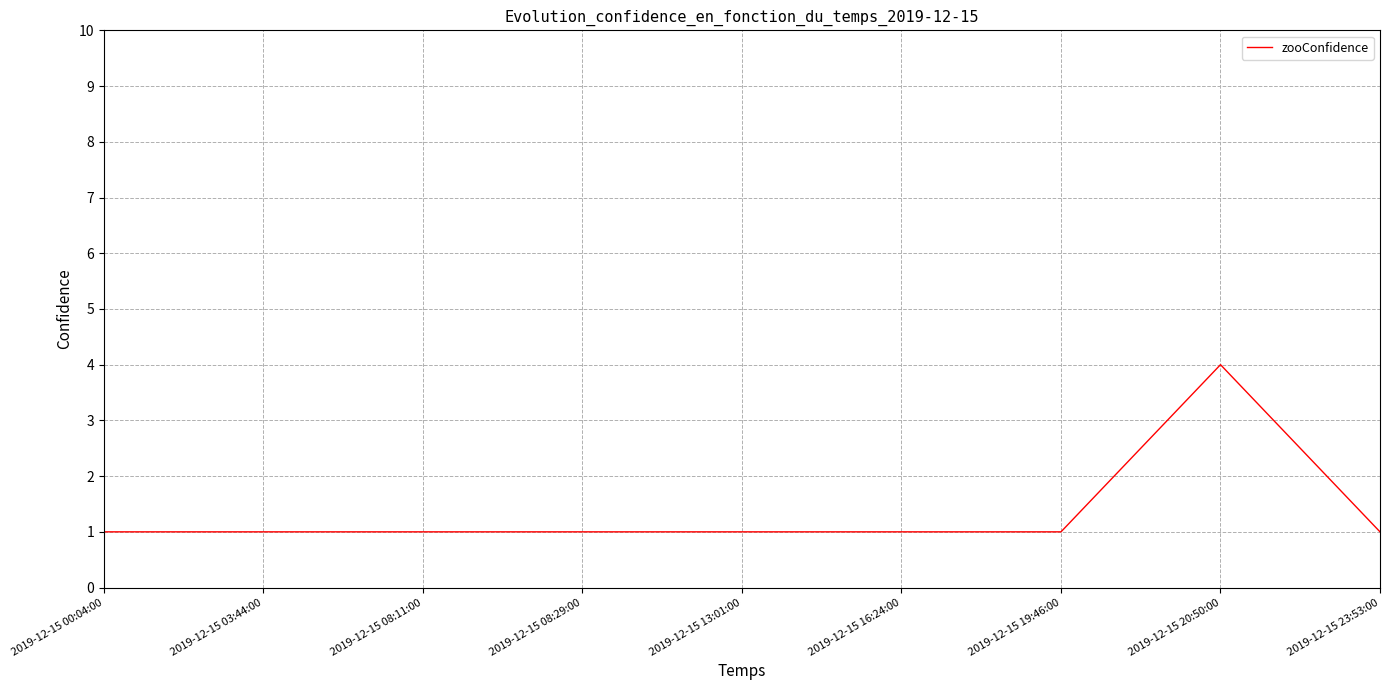

What is the smallest value displayed?

1